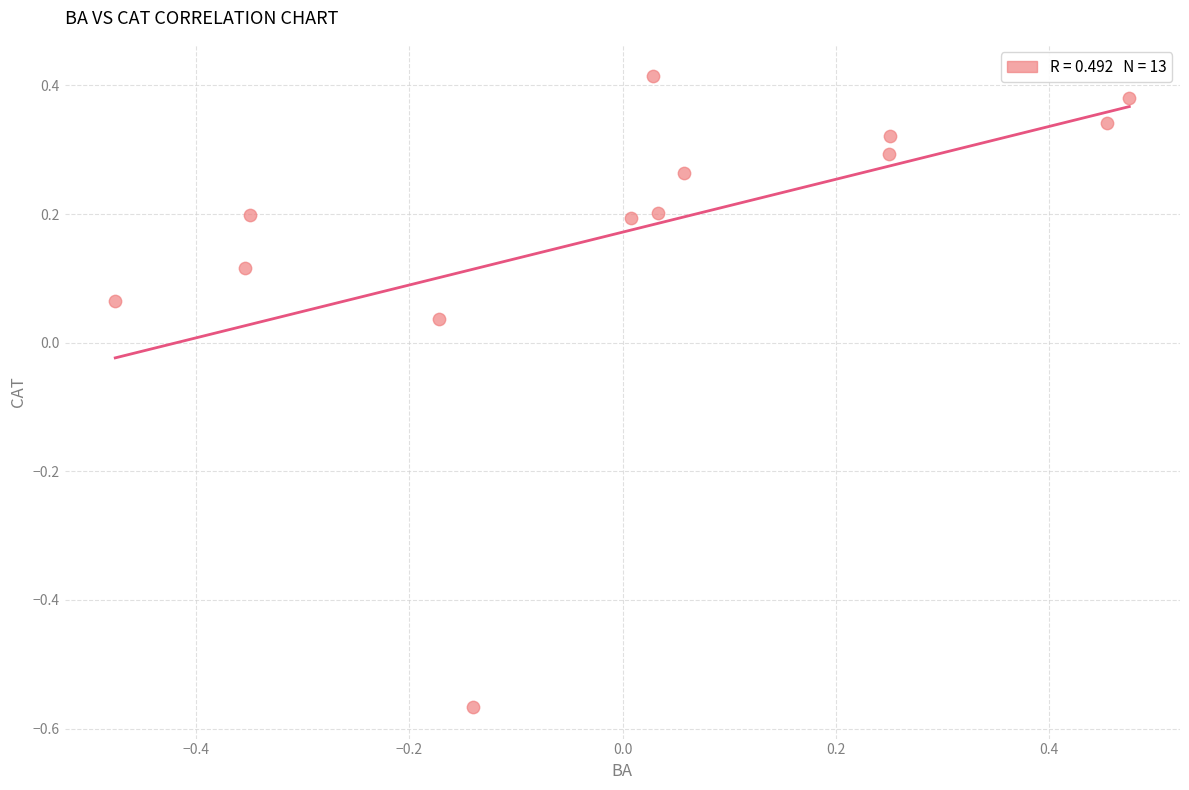

What is the range of X values (max minus min)?

1.0